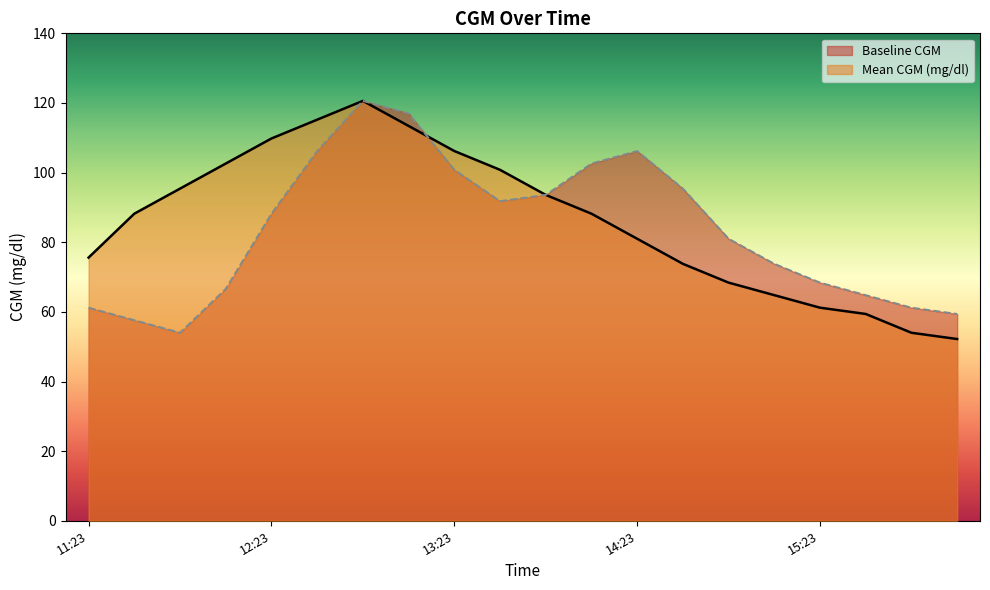

True or false: Mean CGM (mg/dl) has a value of 88.2 at 14:08.

True